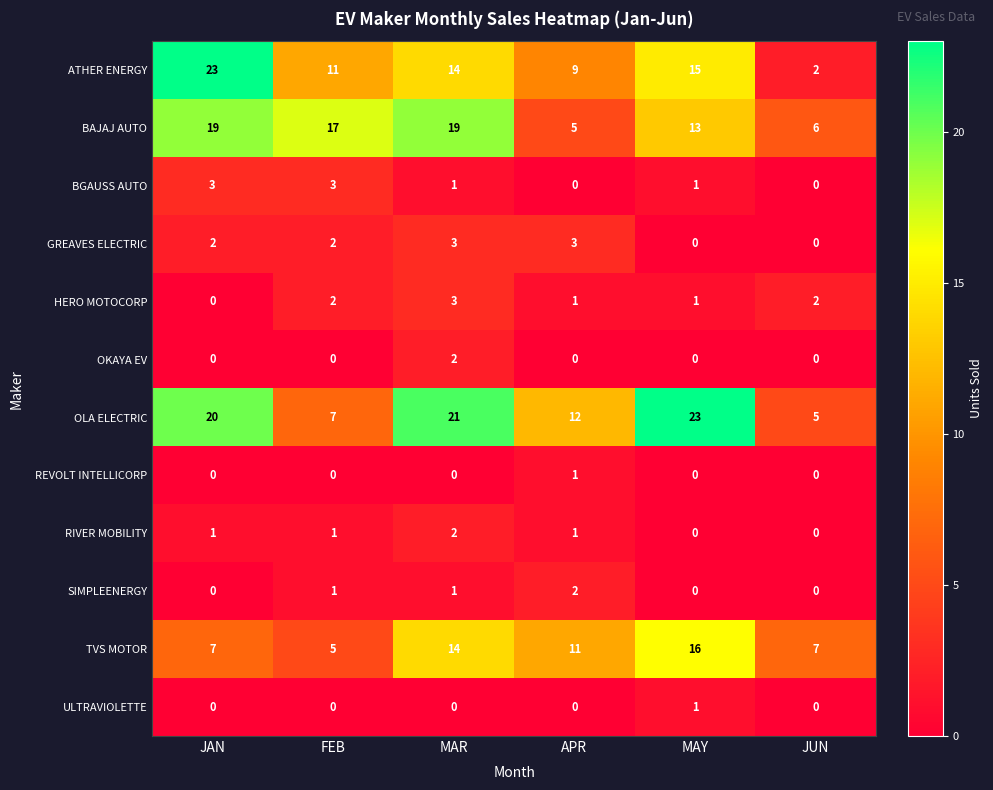

True or false: BAJAJ AUTO has a value of 4 at JAN.

False